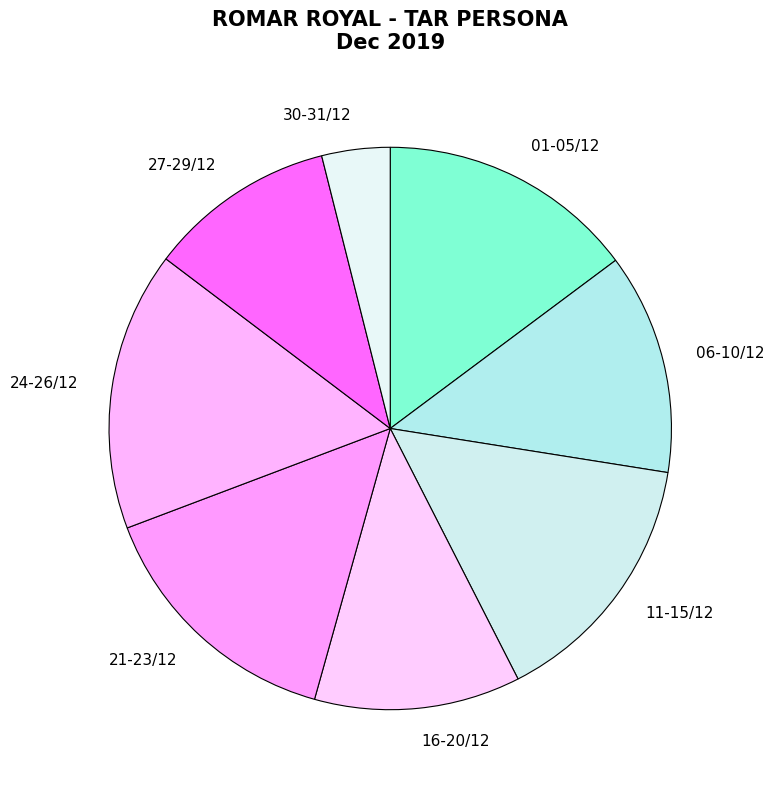

True or false: 06-10/12 accounts for 13% of the total.

True